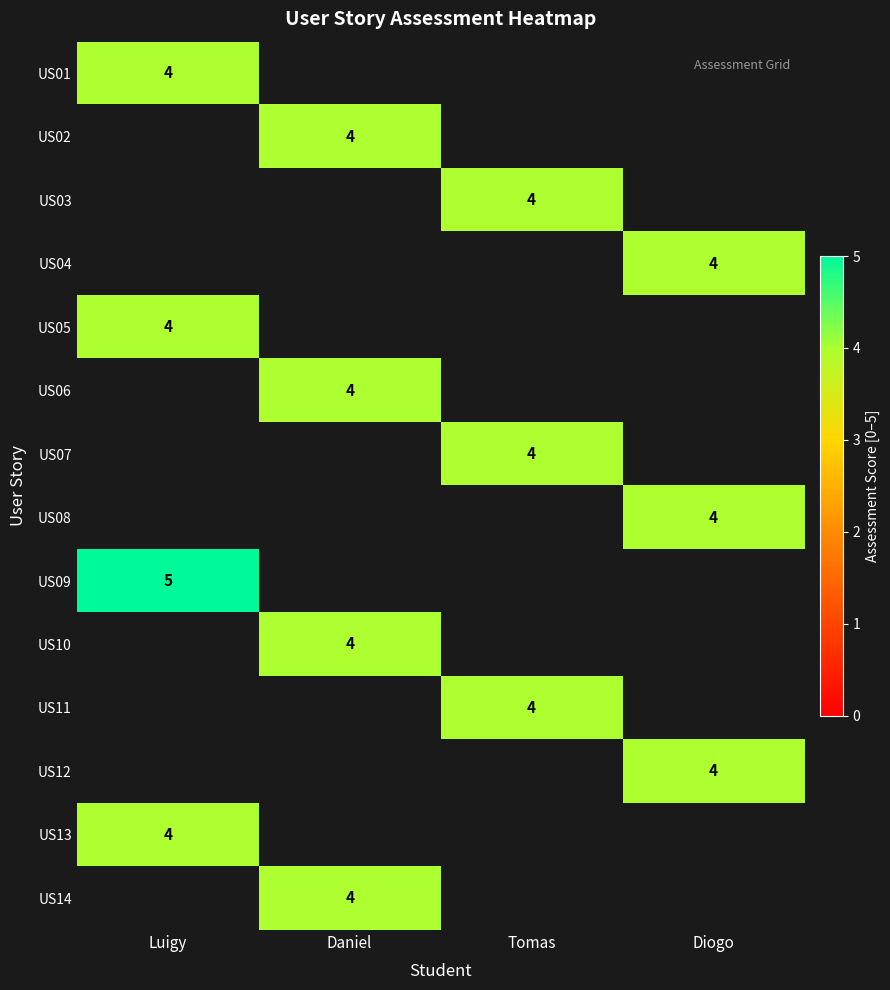

Is it true that US10 equals 3 at Daniel?

False